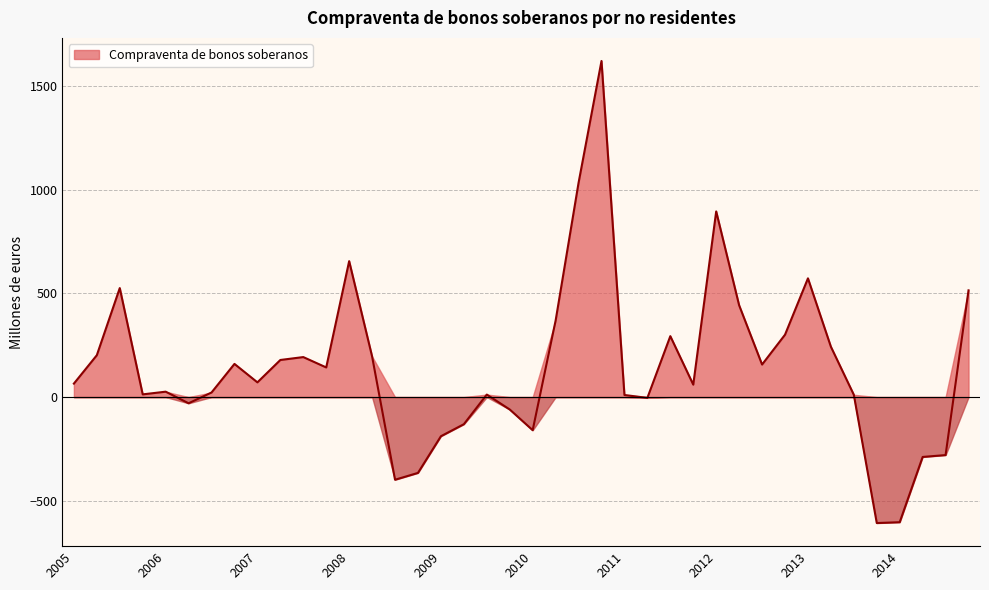

What is the label of the 22nd point from the right?

T309